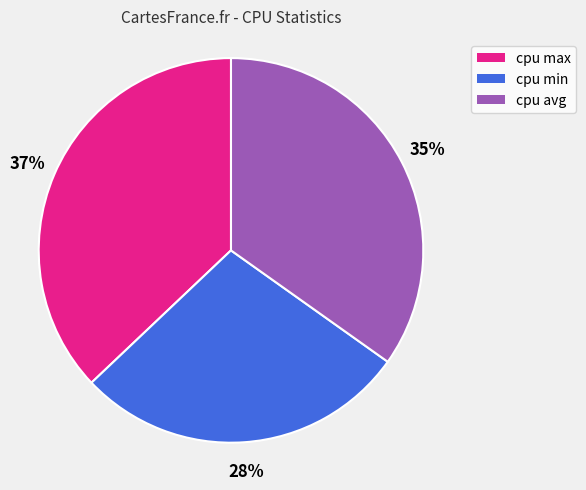

Which has a higher value, cpu min or cpu avg?

cpu avg